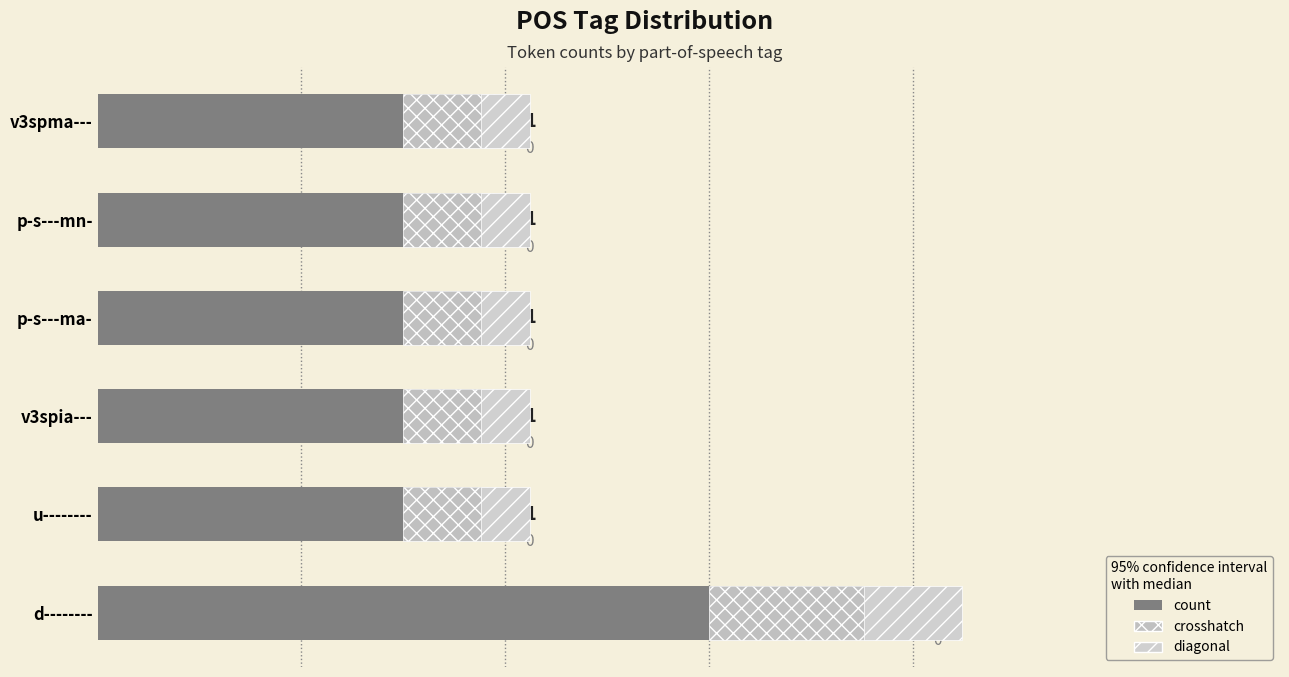

Are the bars grouped side by side (vs. stacked)?

No